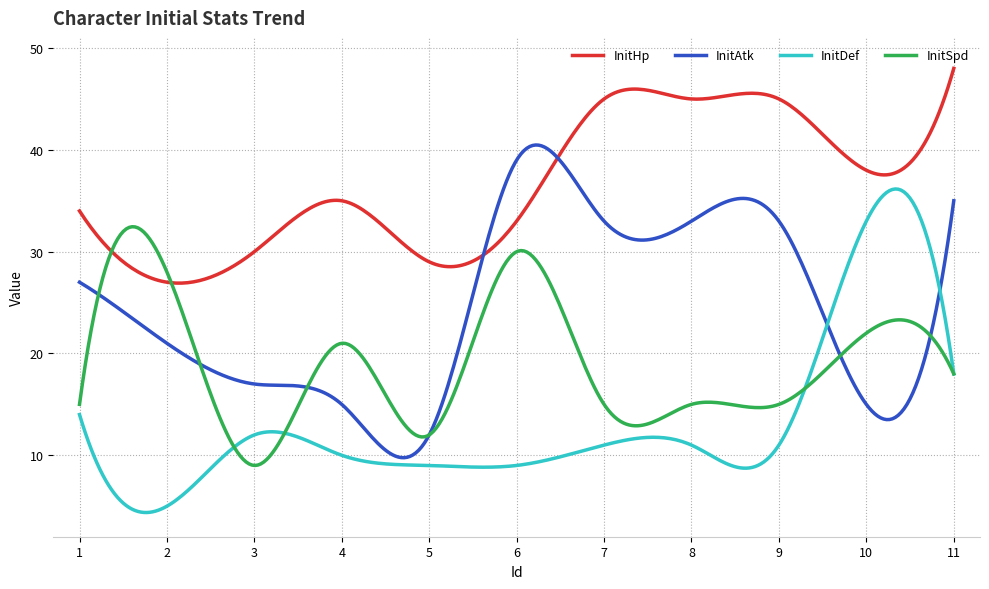

Which series has the widest spread of values?

InitDef